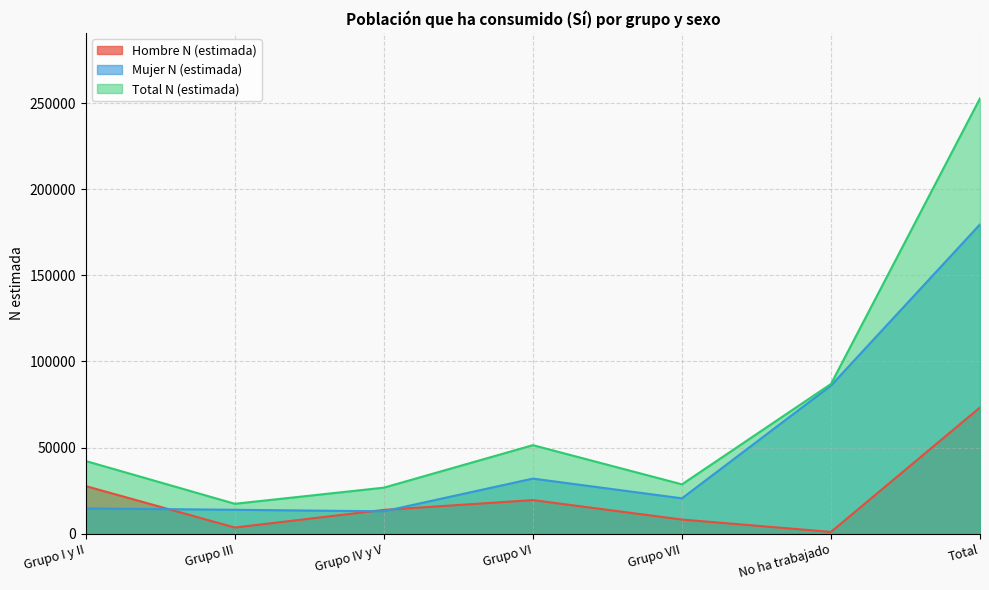

Reading left to right, transcribe all the data shown in this chart.

Hombre N (estimada): Grupo I y II=27559	Grupo III=3488	Grupo IV y V=13739	Grupo VI=19428	Grupo VII=8124	No ha trabajado=939	Total=73277
Mujer N (estimada): Grupo I y II=14582	Grupo III=13803	Grupo IV y V=12921	Grupo VI=31939	Grupo VII=20456	No ha trabajado=85986	Total=179686
Total N (estimada): Grupo I y II=42141	Grupo III=17291	Grupo IV y V=26660	Grupo VI=51367	Grupo VII=28579	No ha trabajado=86924	Total=252963